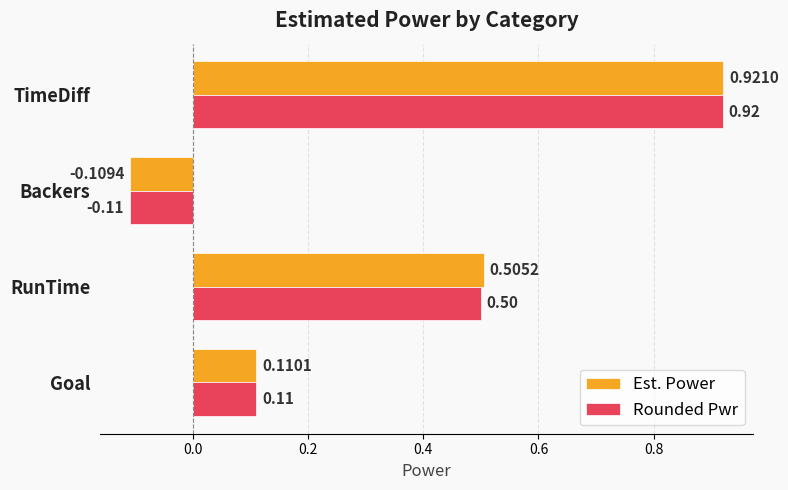

Which label corresponds to the smallest value in the chart?

Backers